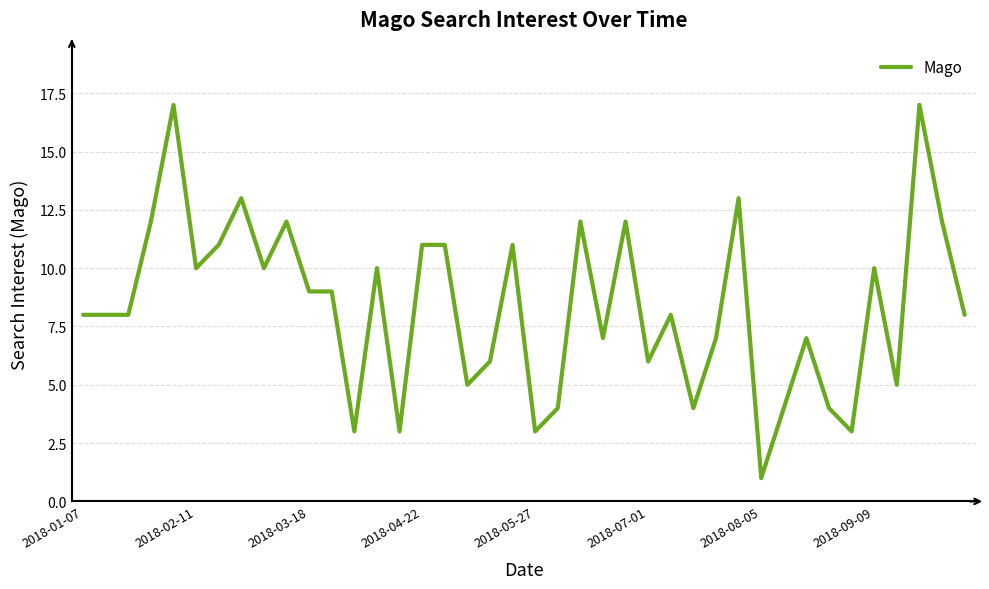

What is the difference between the maximum and minimum values?

16